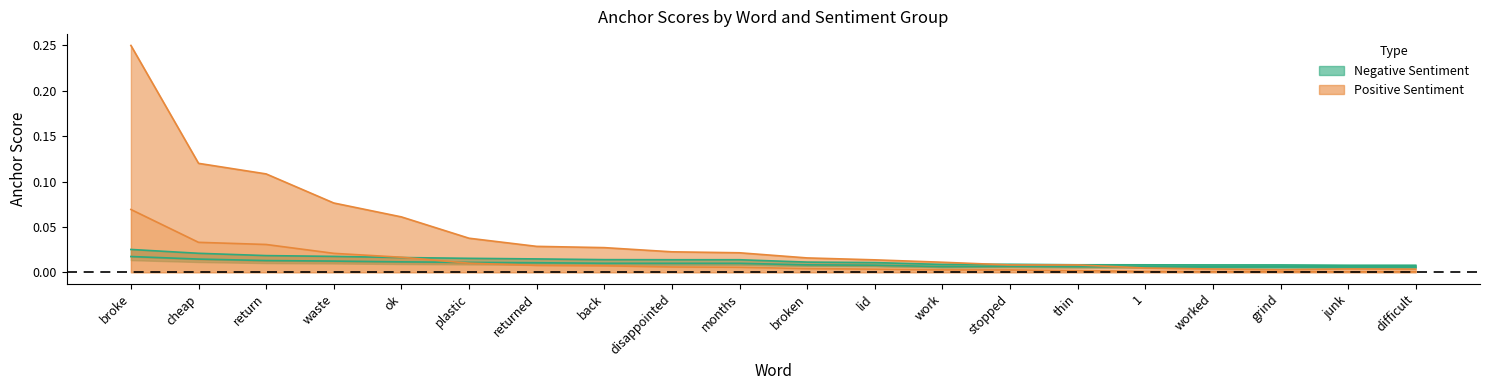

Is the value of 0.95-positive at returned greater than the value of 0.8-negative at broken?

No